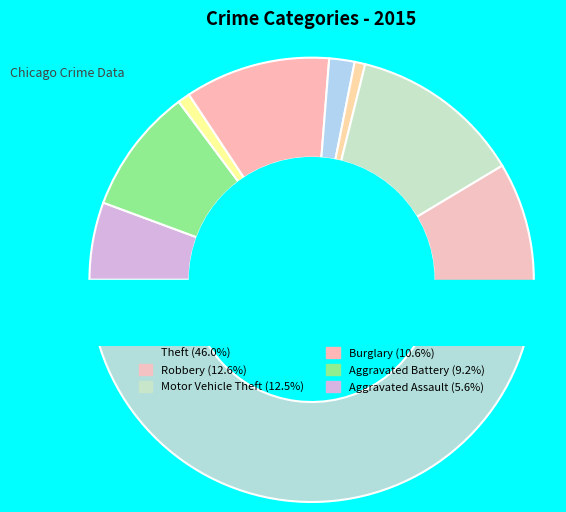

Do Burglary and Aggravated Assault together represent more than half of the pie?

No